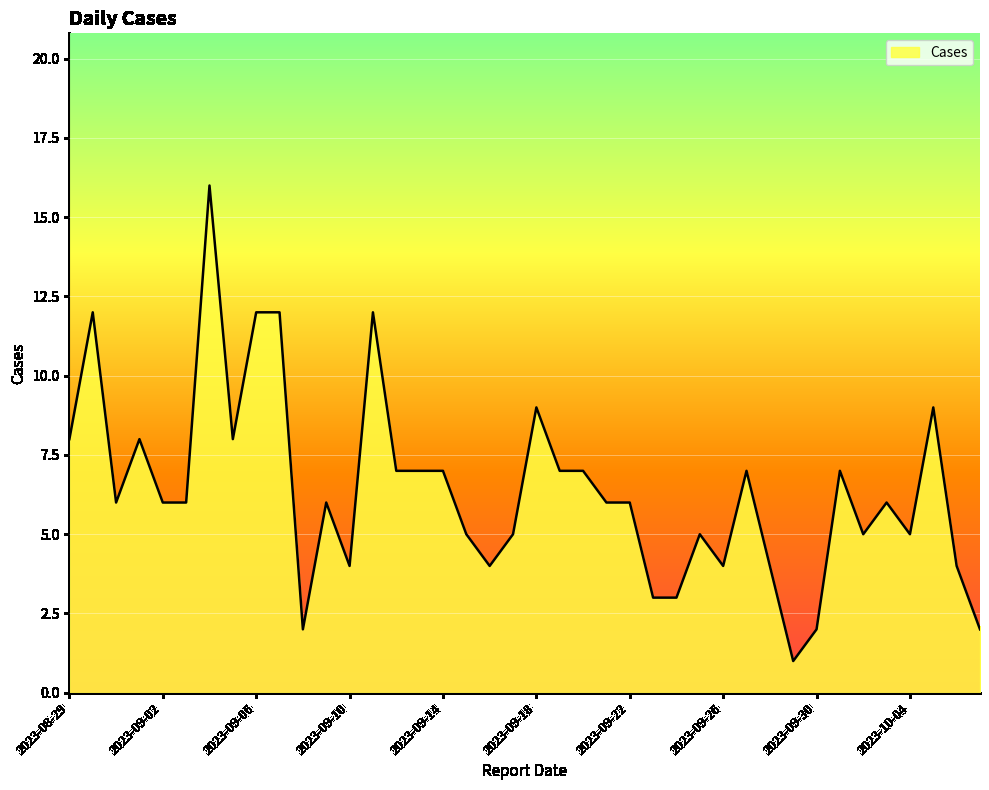

What is the greatest value displayed?

16